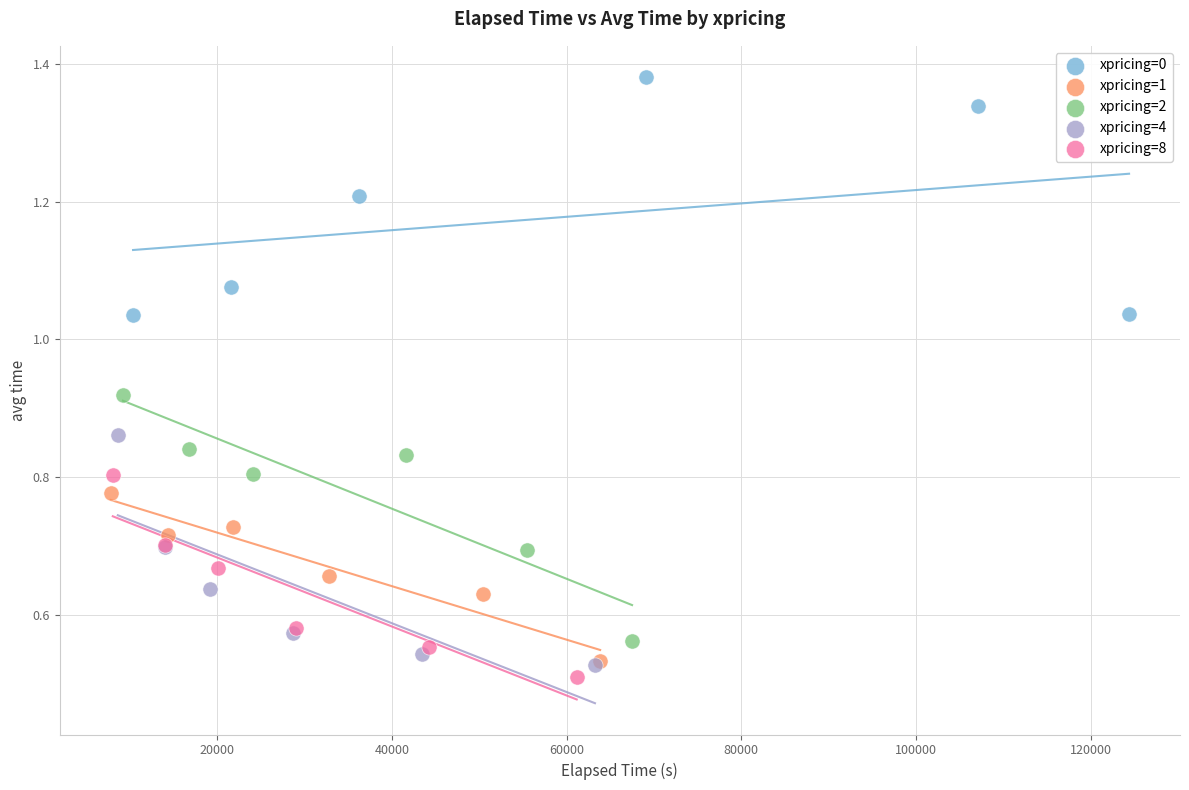

Which series reaches the maximum Y coordinate?

xpricing=0